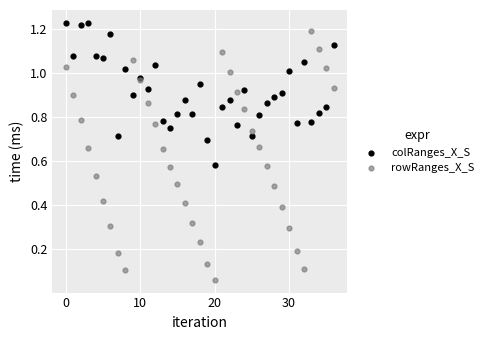

Which series has the widest spread of Y values?

rowRanges_X_S